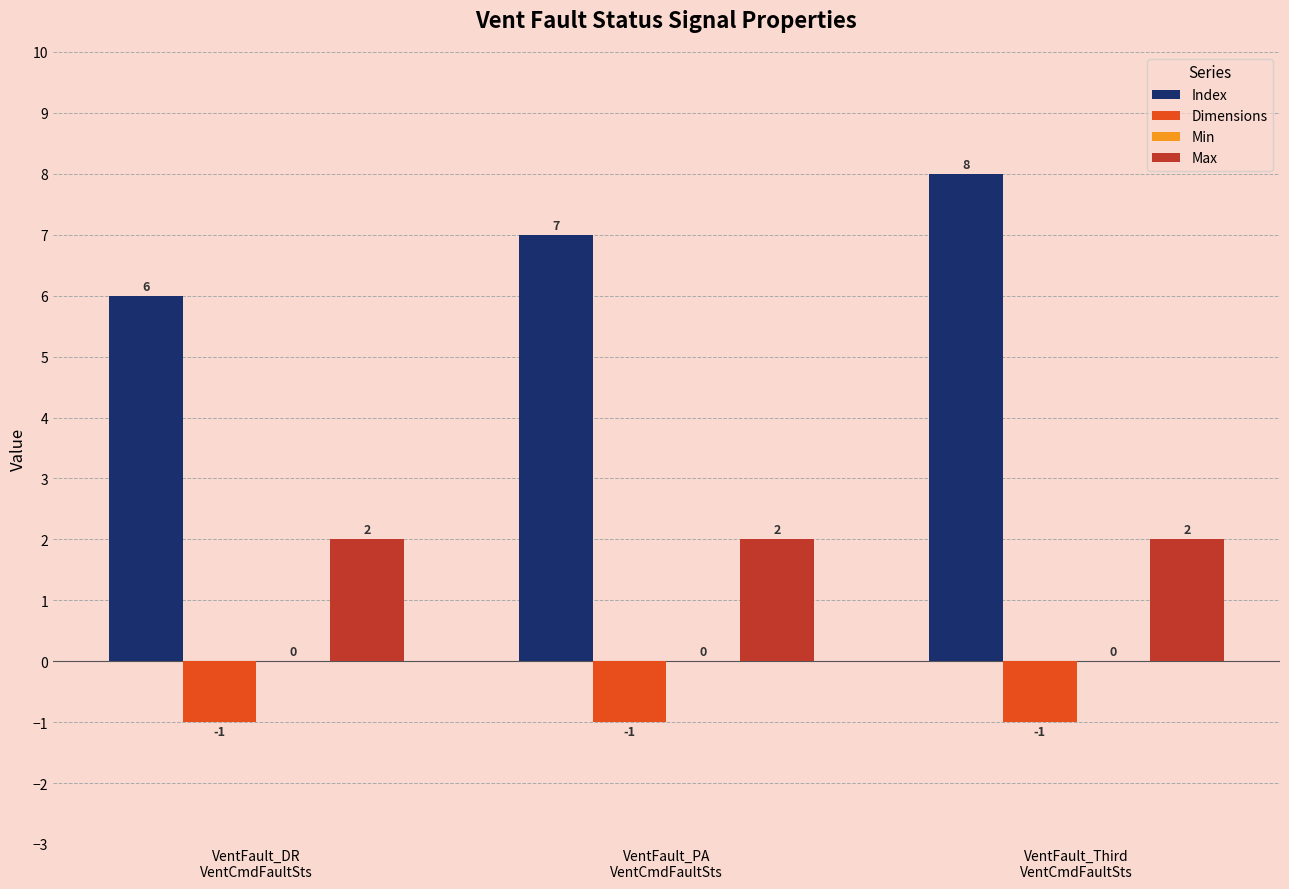

What is the difference between the highest and lowest values at VentFault_PA
VentCmdFaultSts?

8